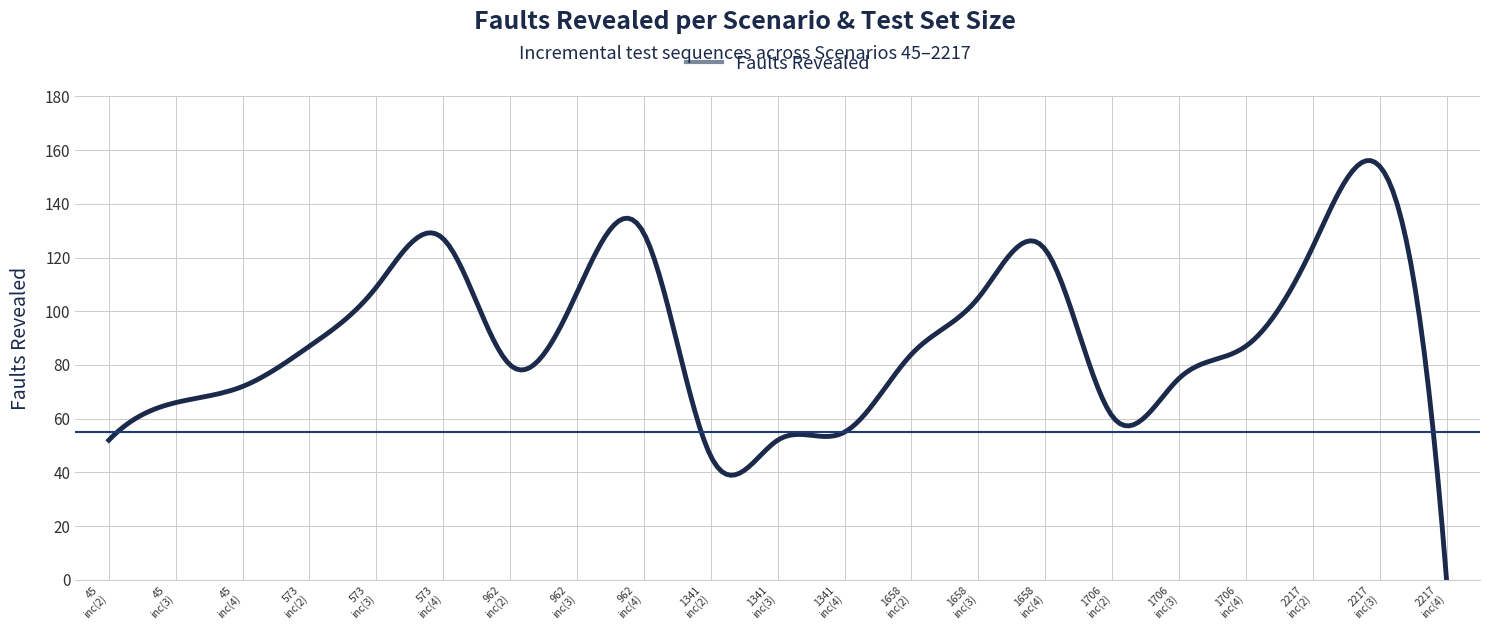

What is the greatest value displayed?

156.1